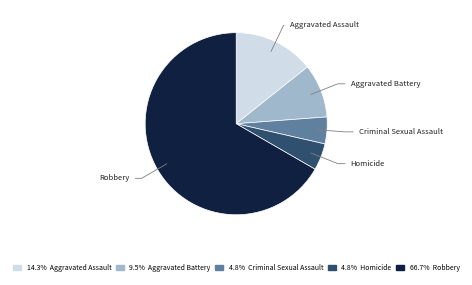

Is there any slice that represents more than half of the pie?

Yes